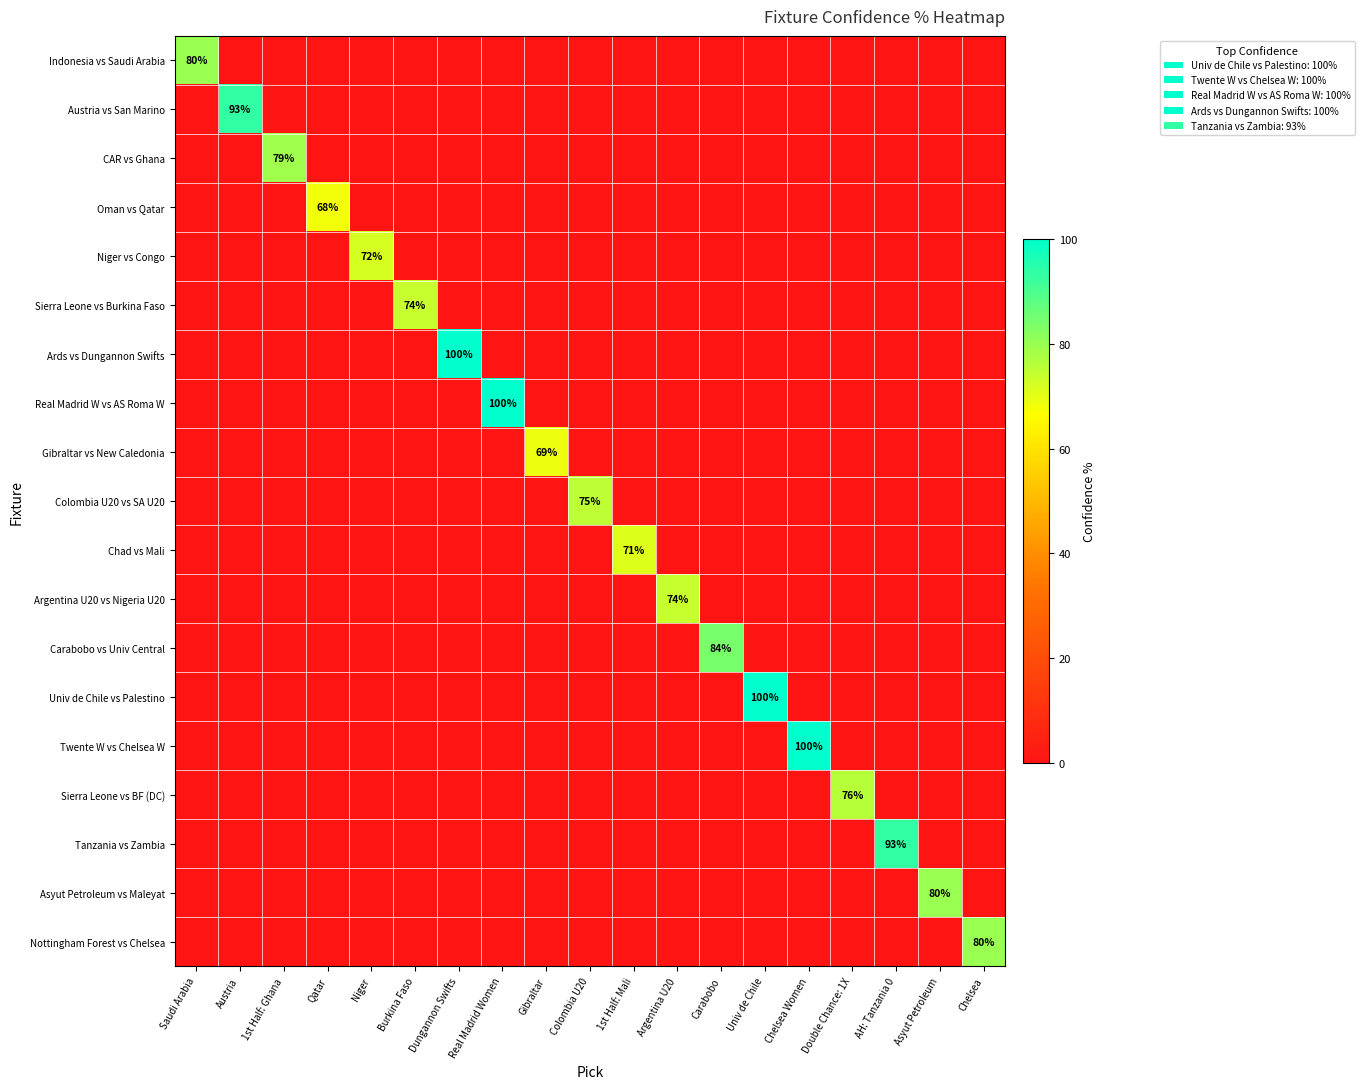

What is the greatest value displayed?

100.0